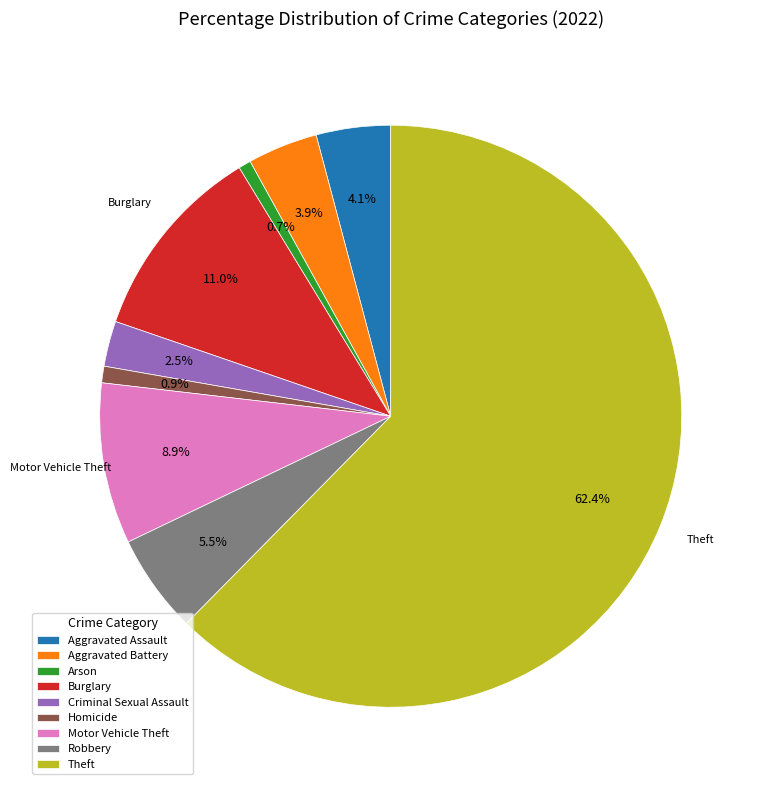

To the nearest percent, what is the combined percentage of Burglary and Aggravated Assault?

15%